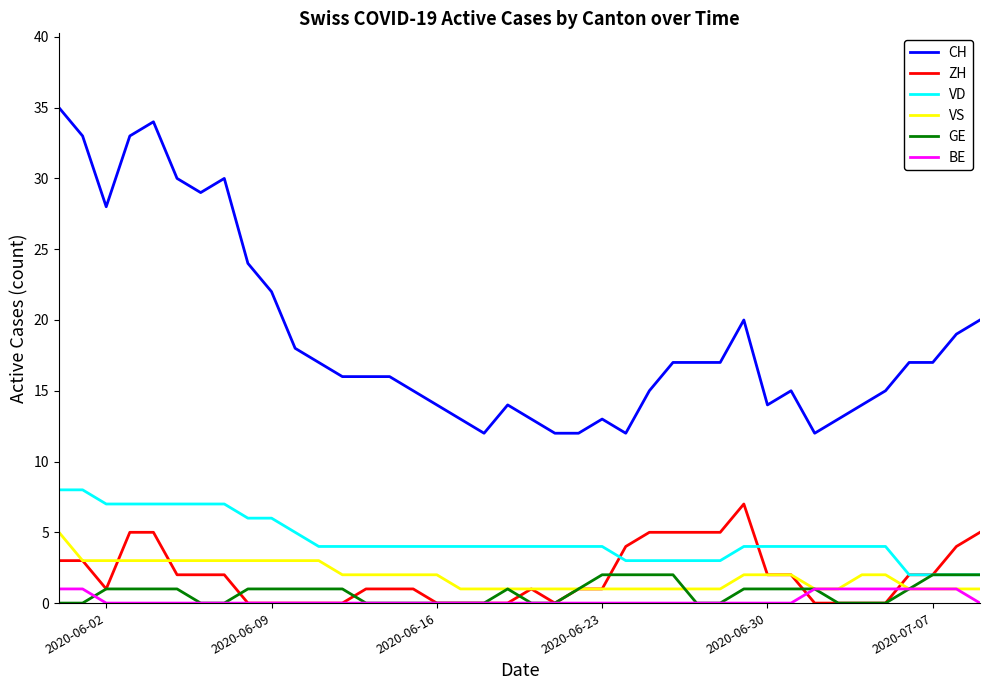

Which series has the widest spread of values?

CH